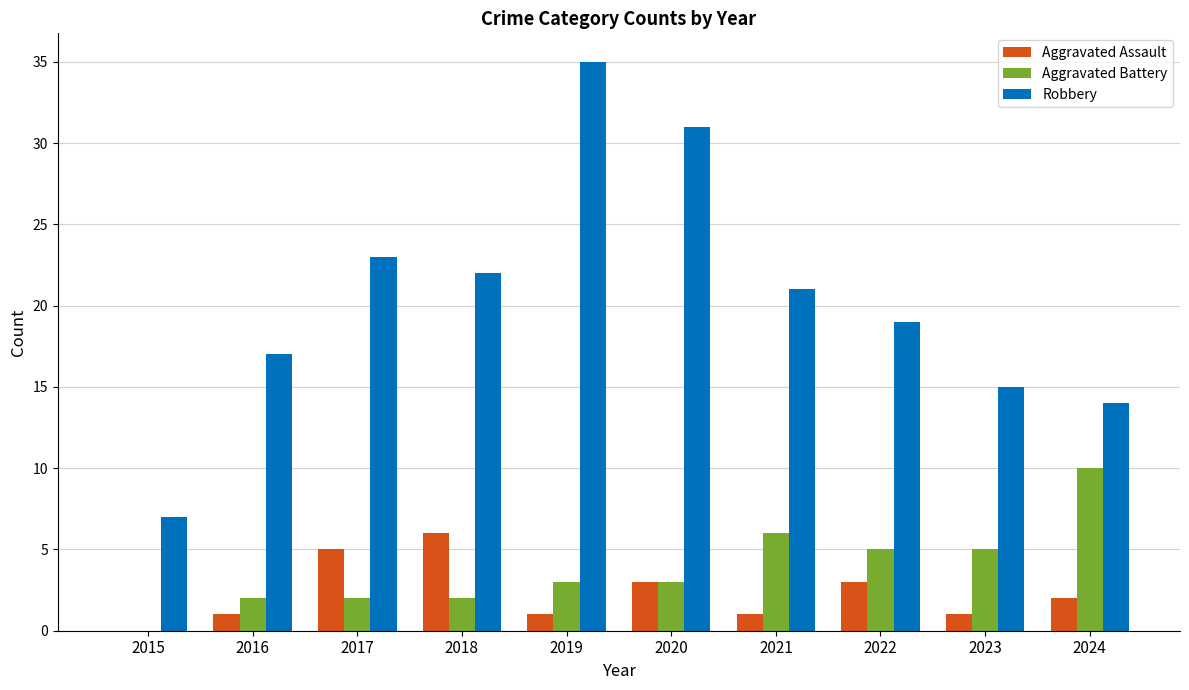

What are all the series names shown in the legend?

Aggravated Assault, Aggravated Battery, Robbery